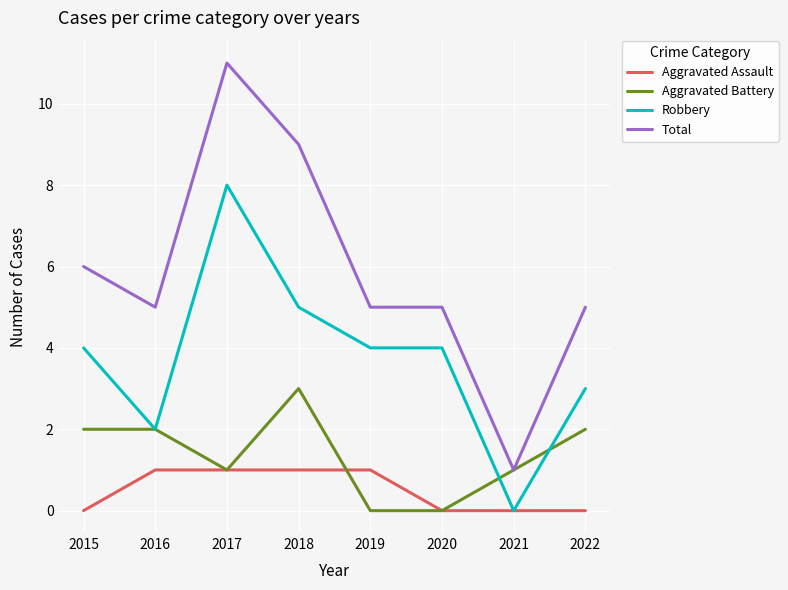

Is it true that Aggravated Assault equals -1 at 2020?

False